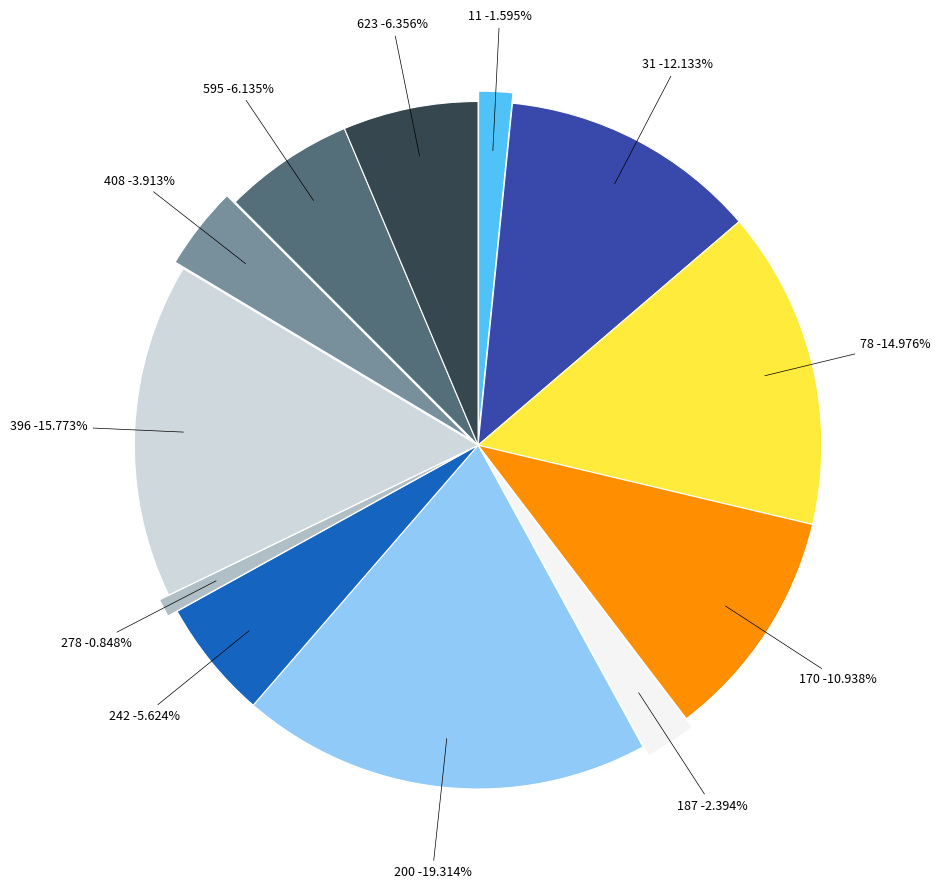

What percentage do 242 and 78 together represent?

20.6%